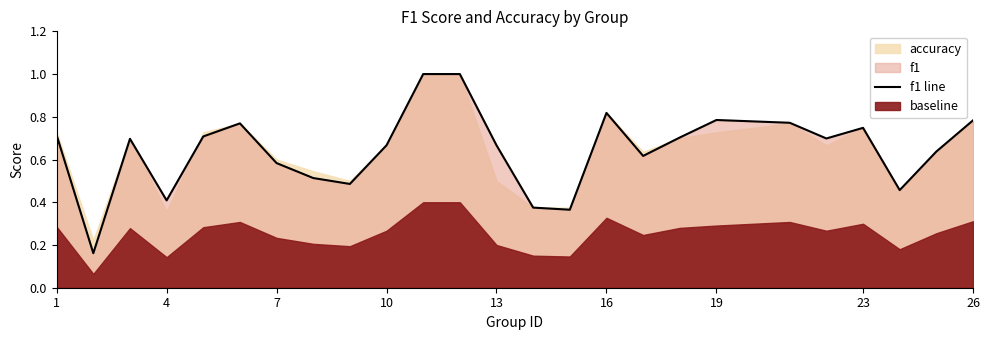

What is the maximum value shown in the chart?

1.0